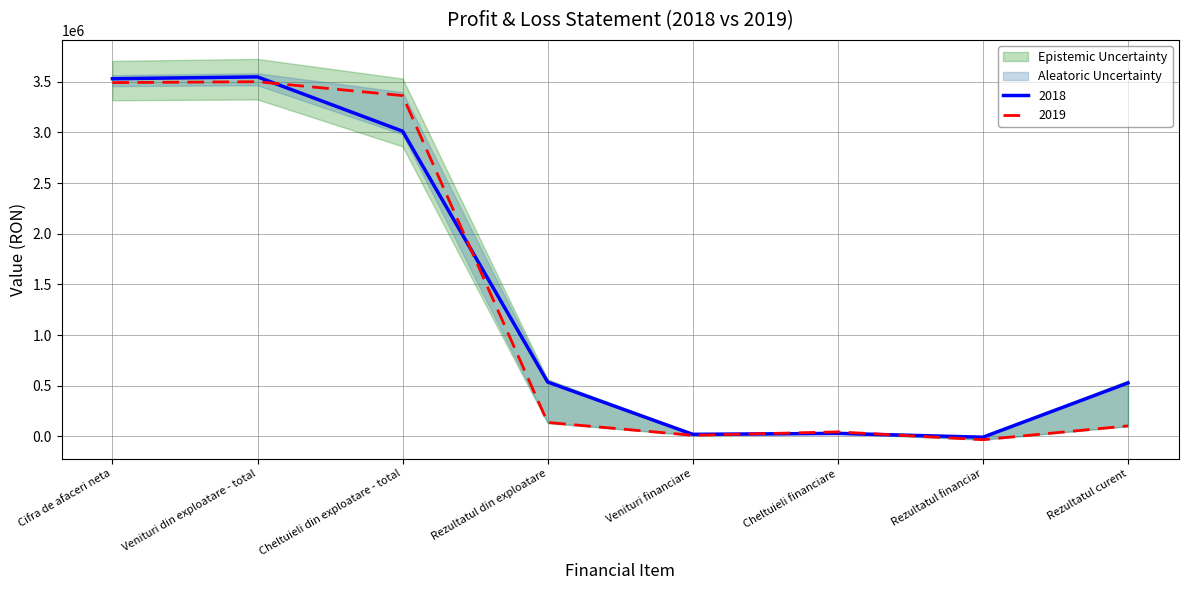

Between which two adjacent categories do 2018 and 2019 first intersect?

Venituri din exploatare - total and Cheltuieli din exploatare - total